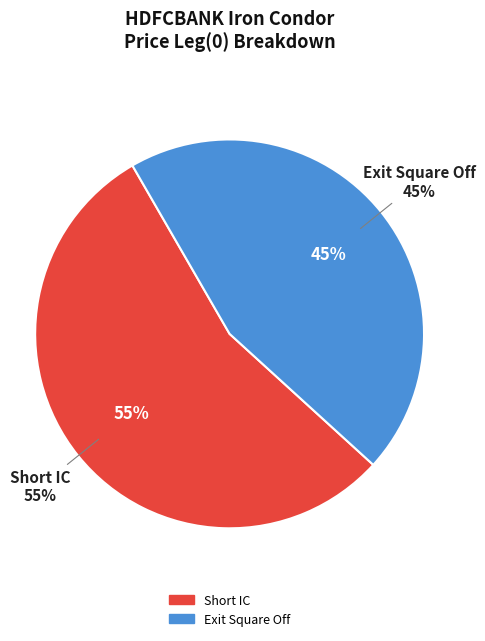

To the nearest percent, what percentage of the pie is Exit Square Off?

45%